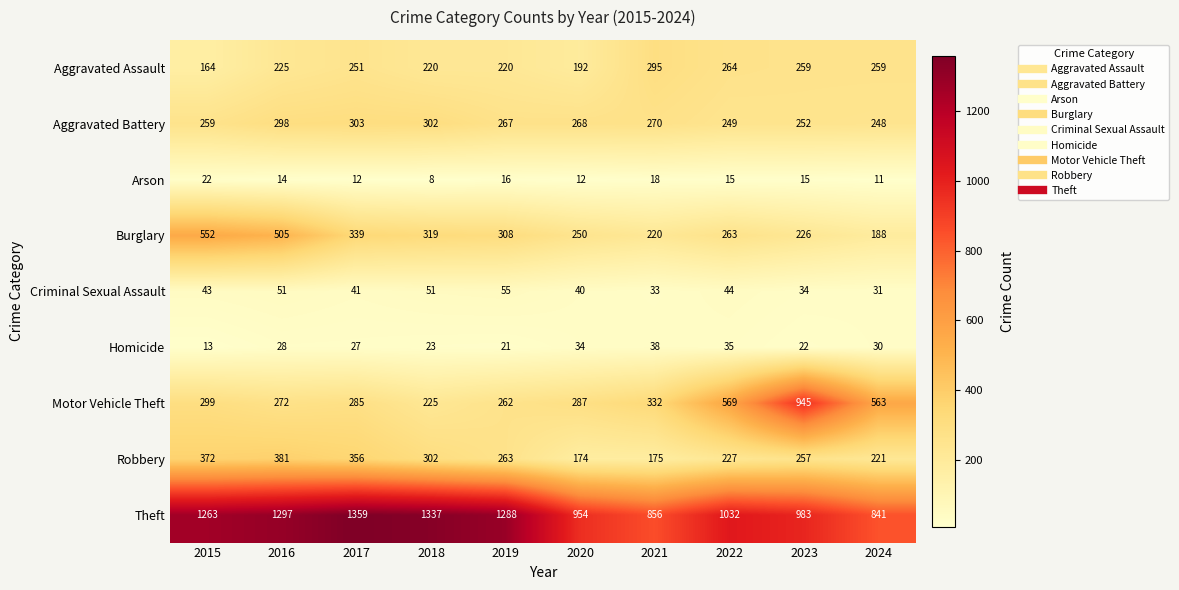

True or false: Robbery has a value of 257 at 2023.

True